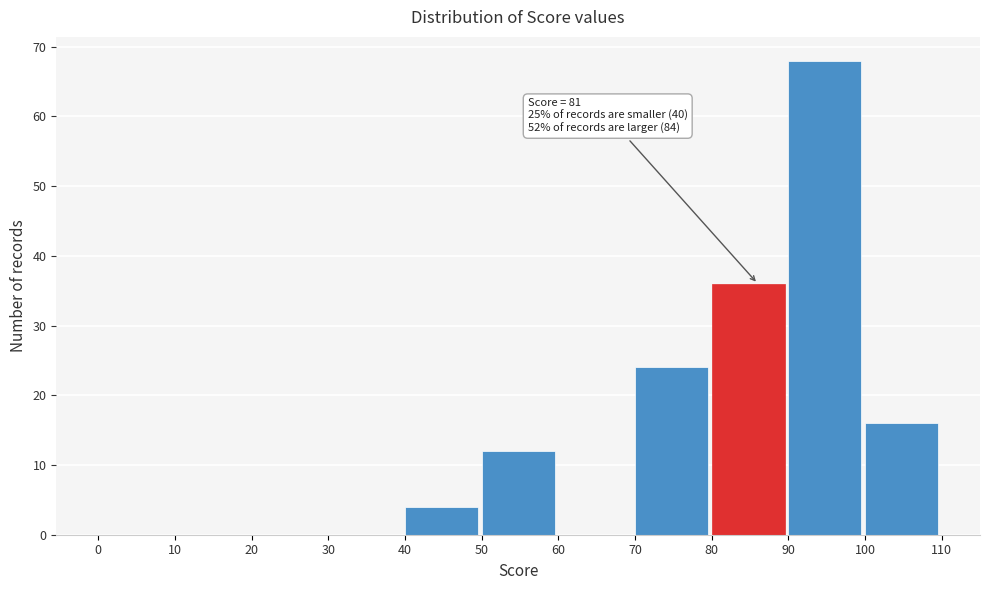

Over which range of the x-axis is the bar tallest?

90 to 100